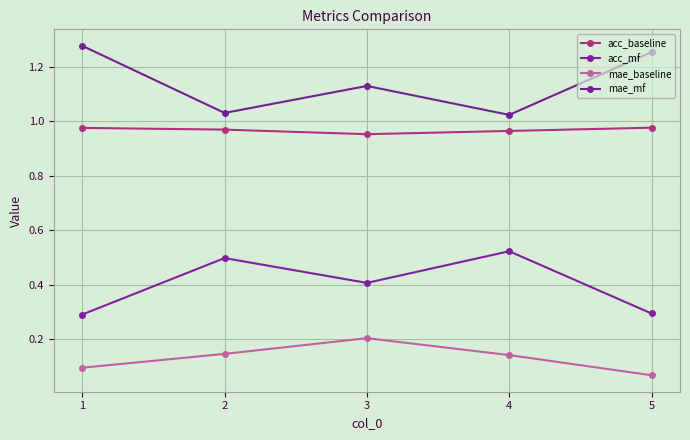

What is the spread (max minus min) of values at 4?

0.9